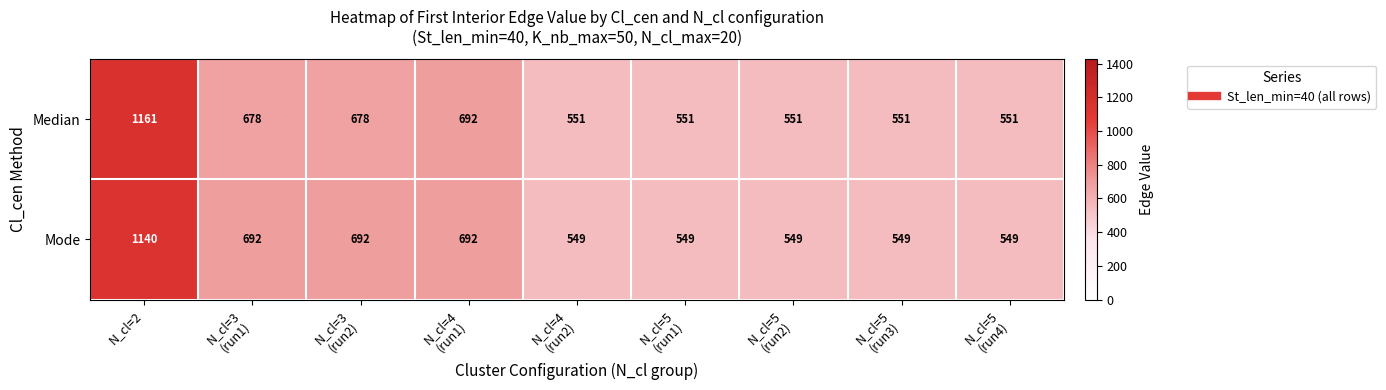

List the series in order of their overall mean, lowest first.

Mode, Median